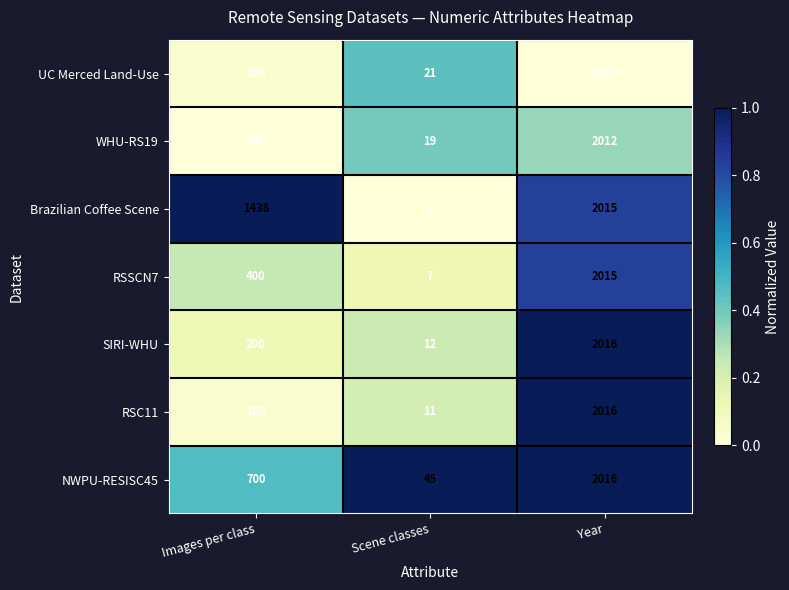

Which category has the highest value in the UC Merced Land-Use series?

Year